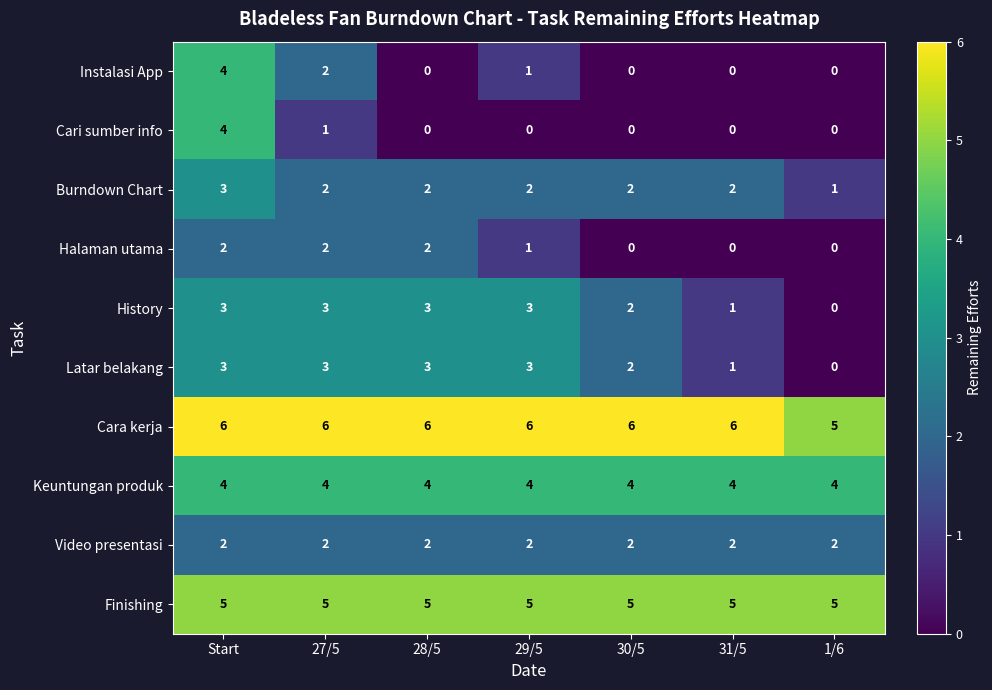

What is the greatest value displayed?

6